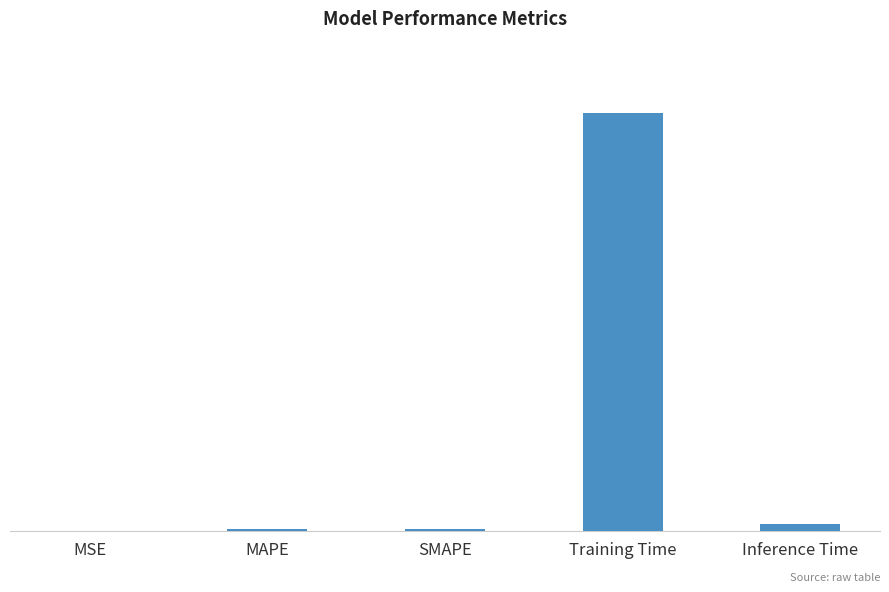

Reading right to left, list all the values displayed in this chart.

Inference Time=0.0	Training Time=0.1	SMAPE=0.0	MAPE=0.0	MSE=0.0